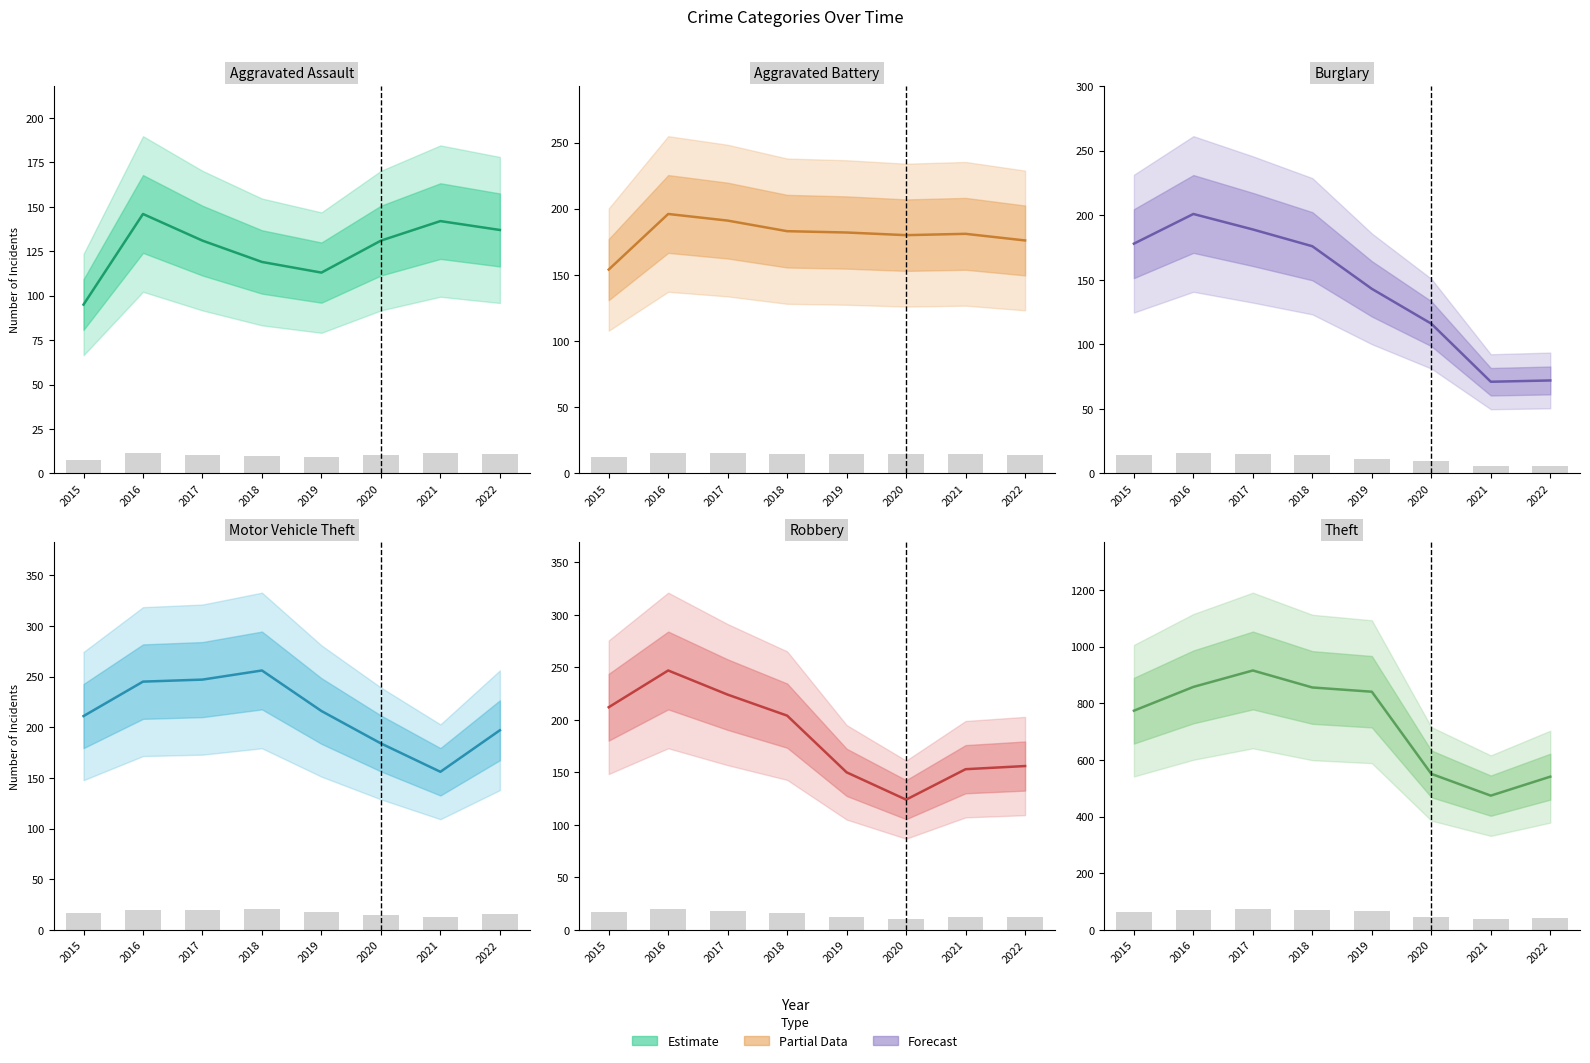

Is the value of Theft at 2018 greater than the value of Robbery at 2016?

Yes